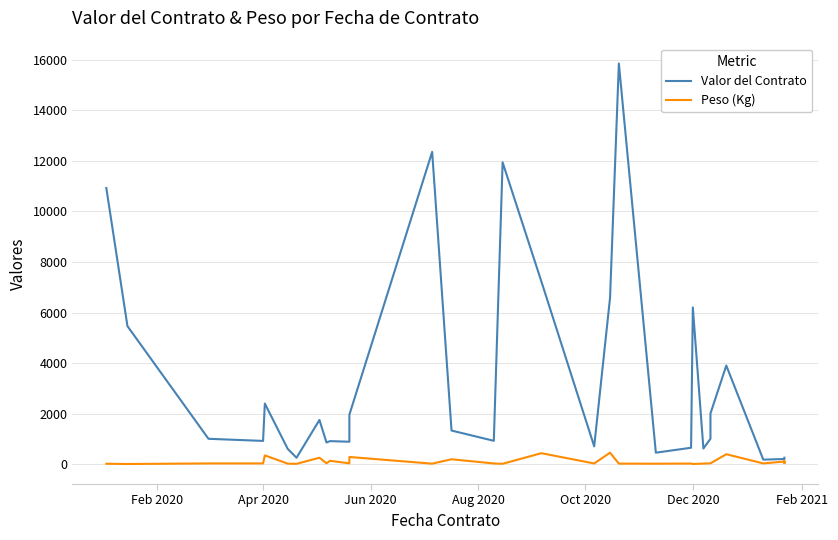

Which series has the widest spread of values?

Valor del Contrato